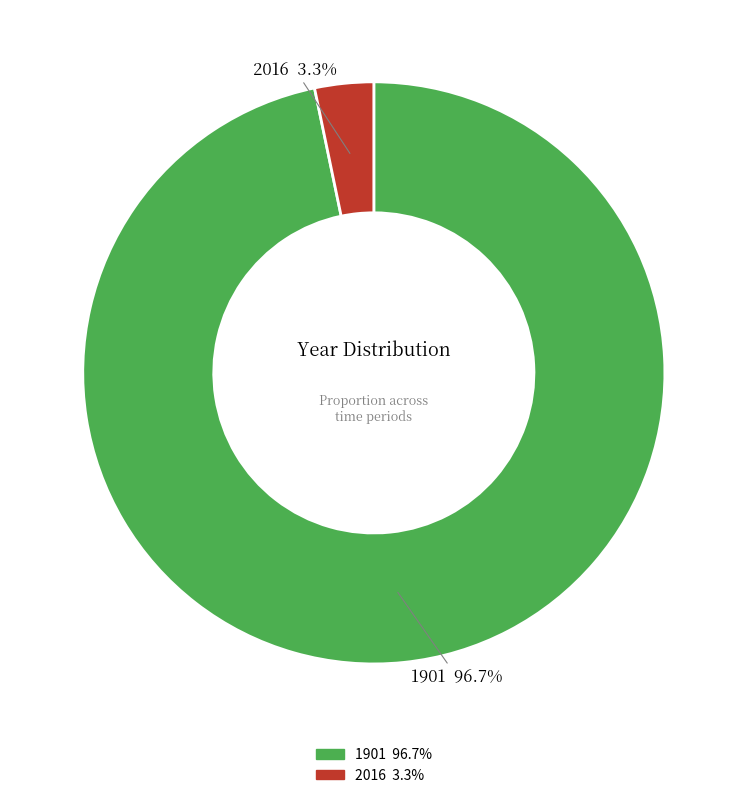

Rank the categories by value from highest to lowest.

1901, 2016